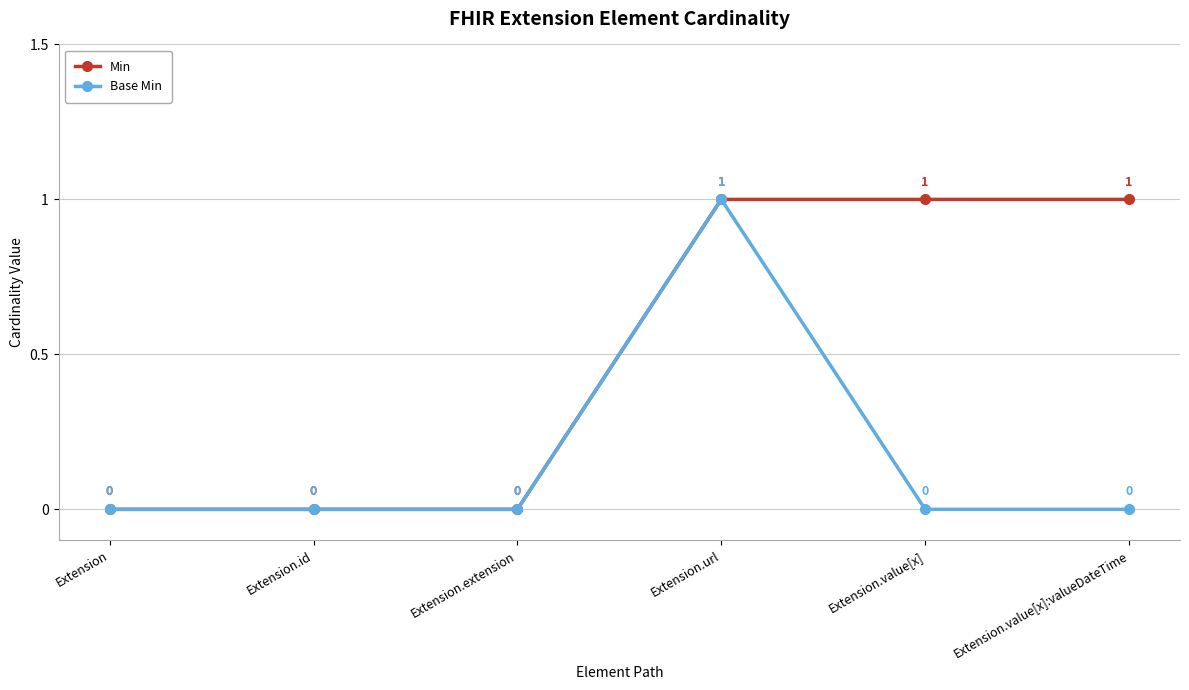

How many lines are shown in the chart?

2